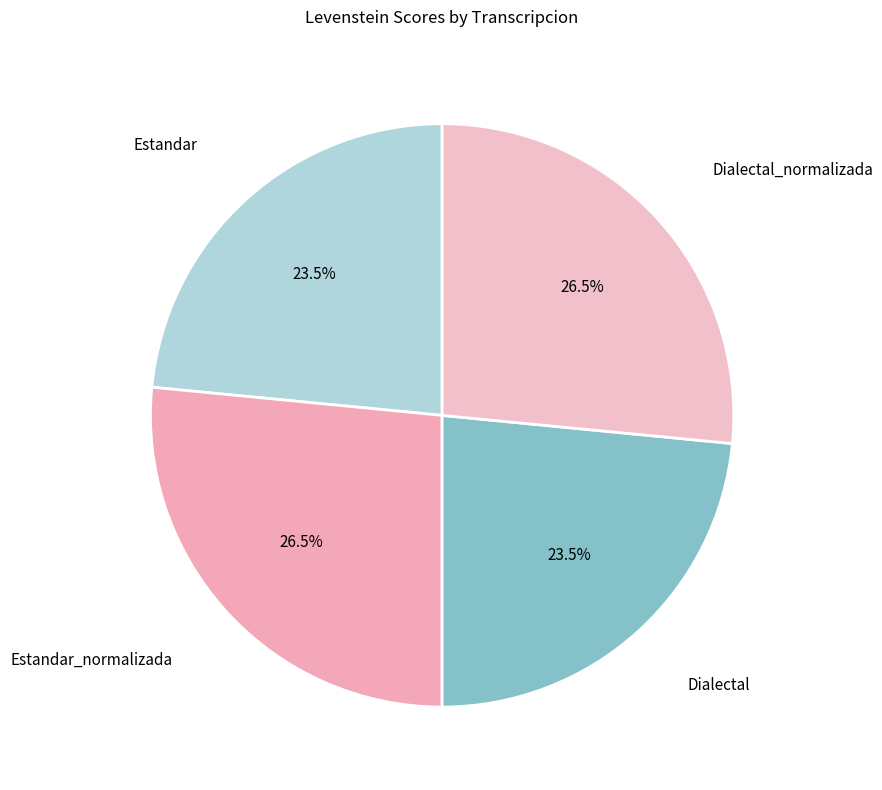

Which slice is the smallest?

Estandar